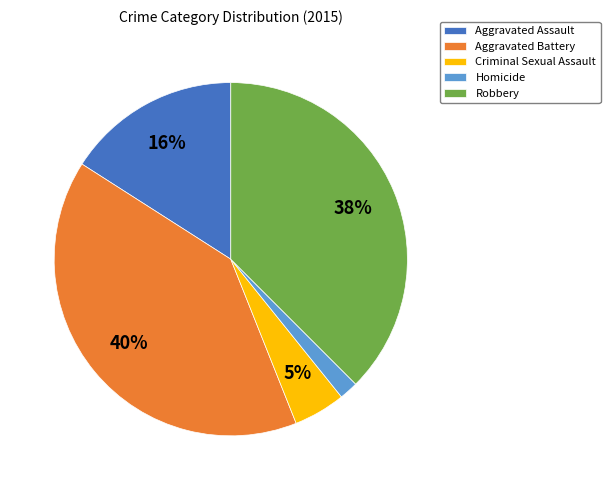

Rank the categories by value from lowest to highest.

Homicide, Criminal Sexual Assault, Aggravated Assault, Robbery, Aggravated Battery